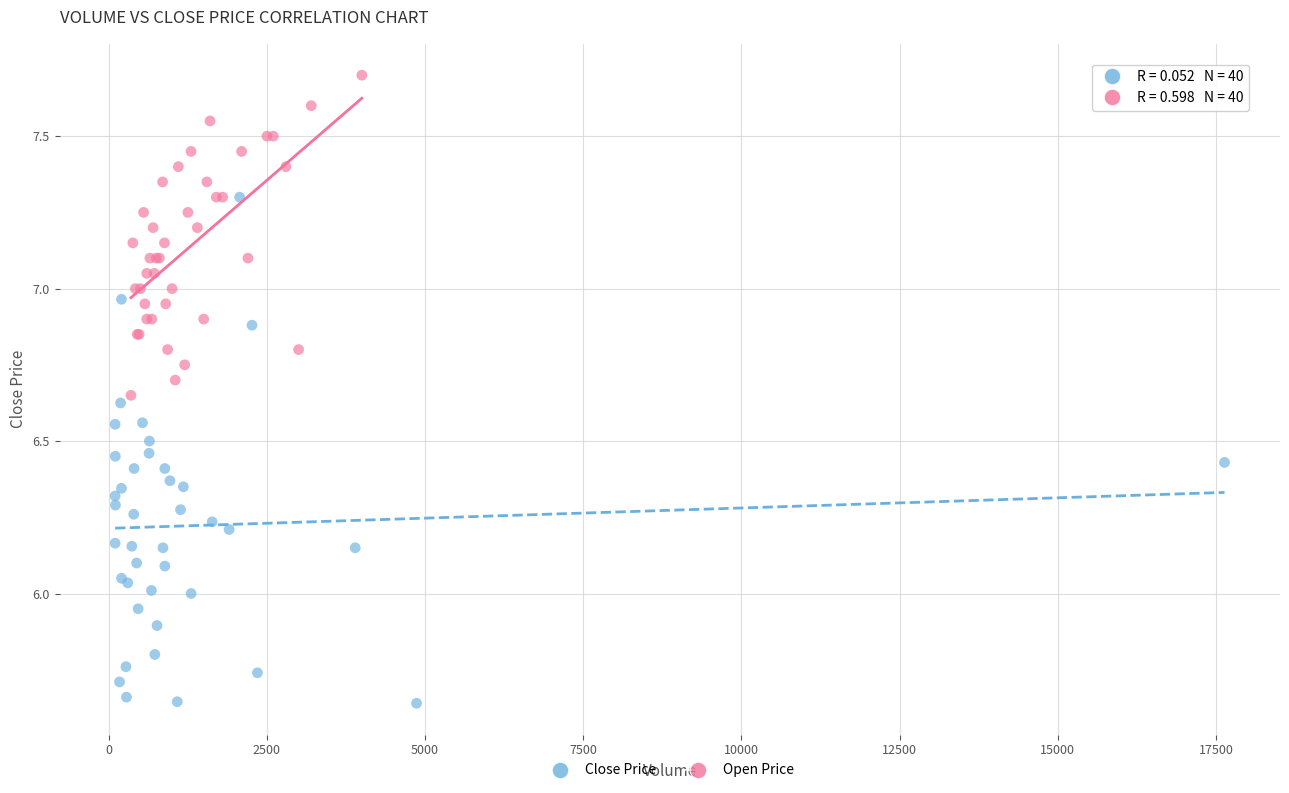

Which series reaches the maximum Y coordinate?

Open Price